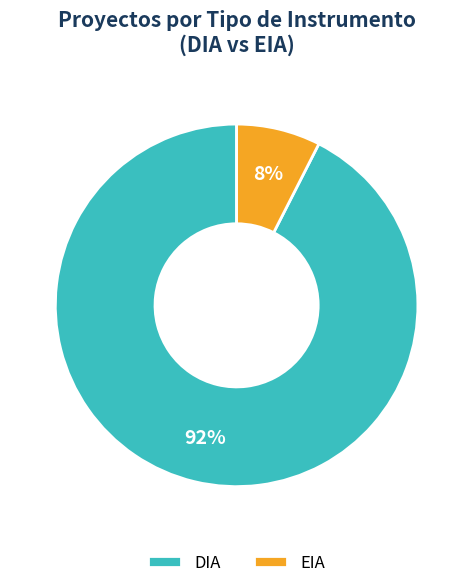

To the nearest percent, what percentage of the pie is EIA?

8%